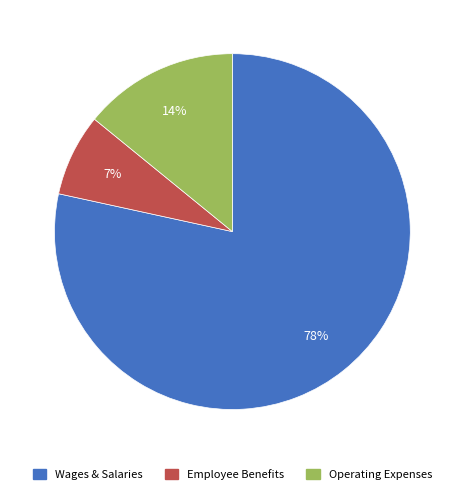

To the nearest percent, what is the average slice percentage?

33%